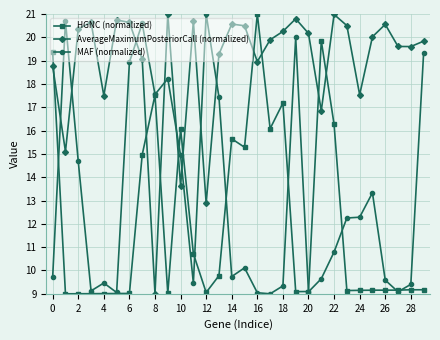

What is the highest value of the AverageMaximumPosteriorCall (normalized) series?

21.0